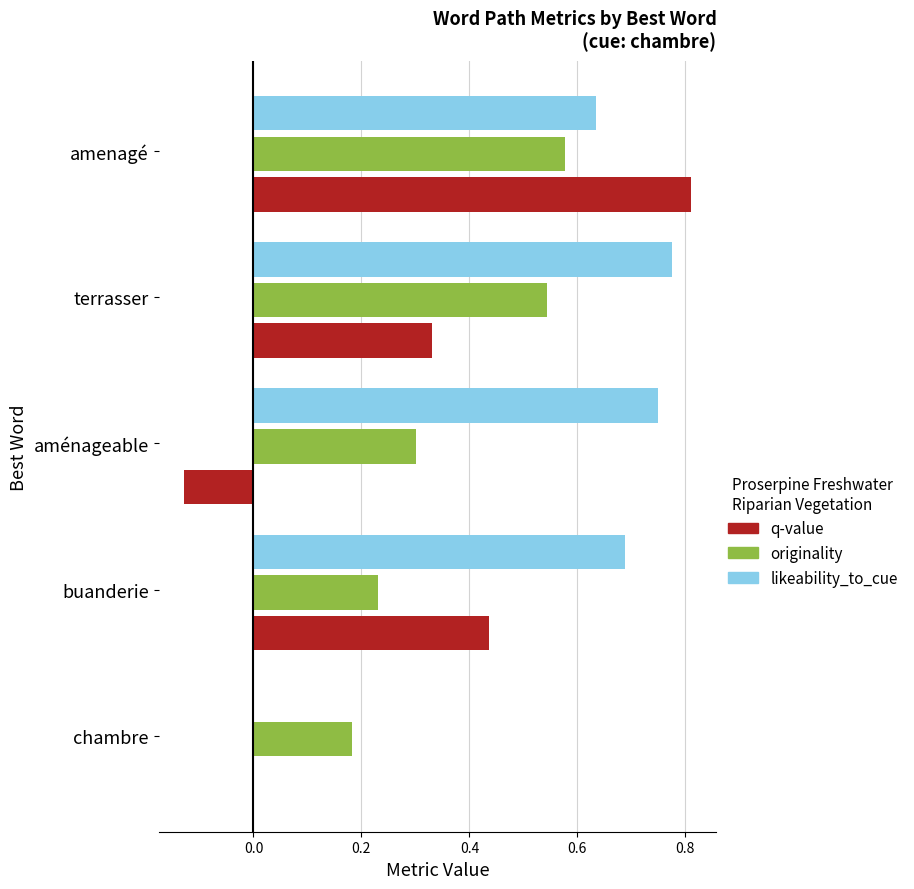

List the series in order of their overall mean, lowest first.

q-value, originality, likeability_to_cue